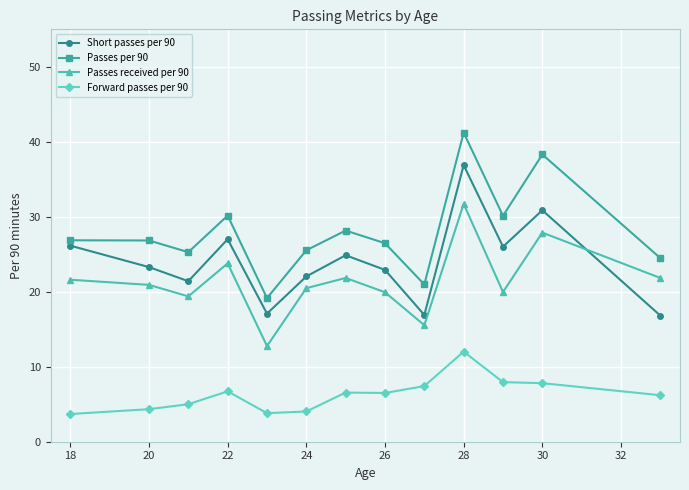

What are all the series names shown in the legend?

Short passes per 90, Passes per 90, Passes received per 90, Forward passes per 90